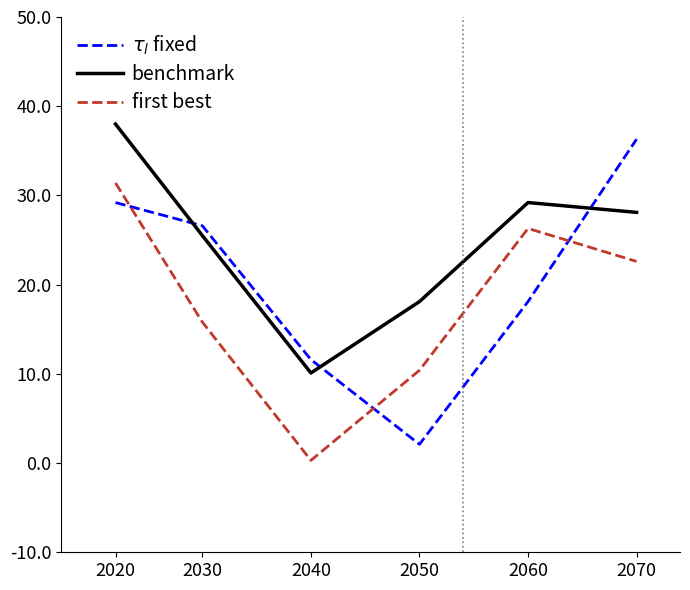

Where is the first local minimum for $\tau_l$ fixed?

2050